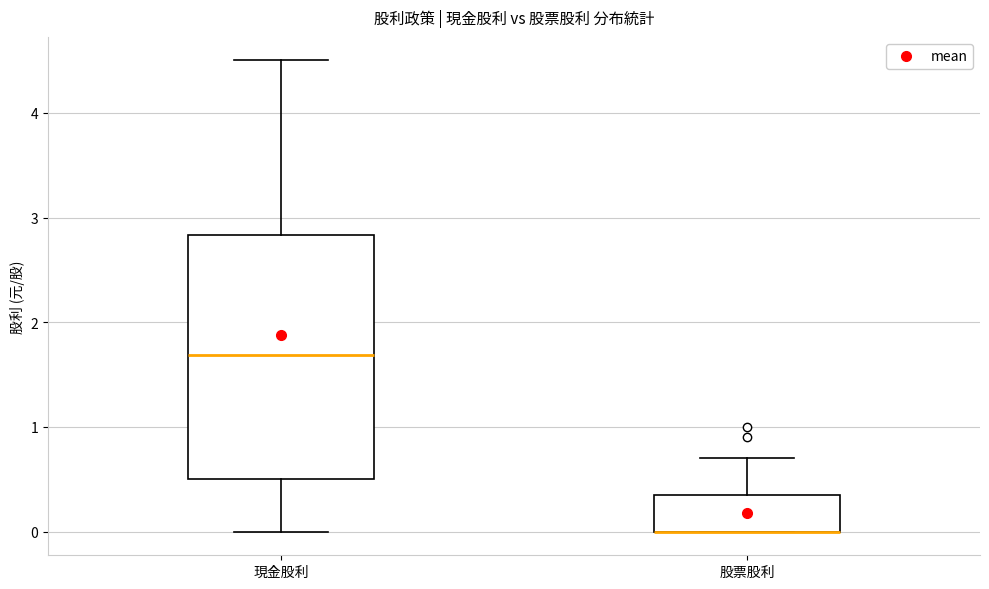

Where is the lower edge of the box for 現金股利 on the y-axis? The values are not printed on the chart, so give them approximately, as read against the axis.

0.5